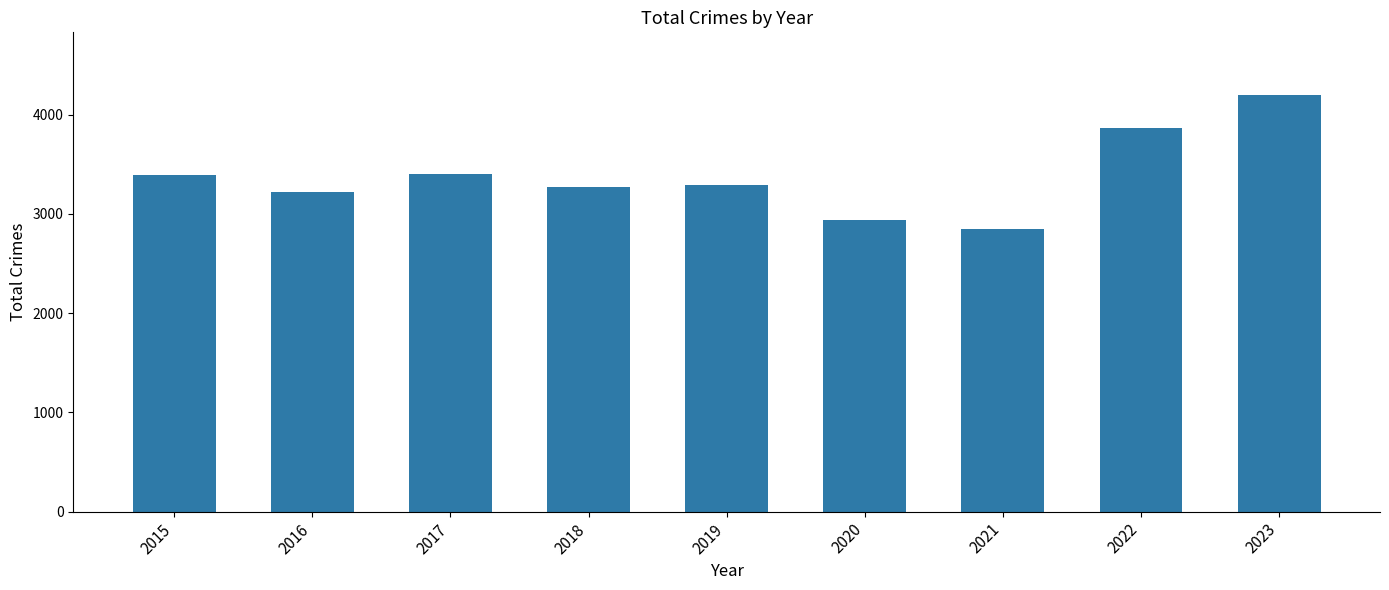

How many data points are less than 3294?

4